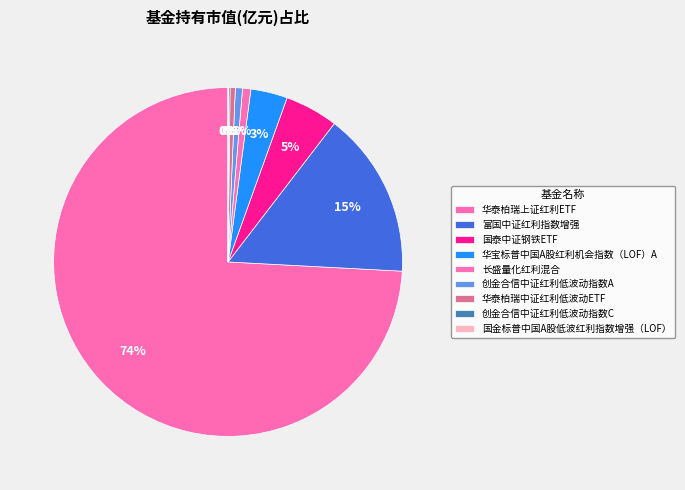

To the nearest percent, what portion does 华宝标普中国A股红利机会指数（LOF）A represent?

3%